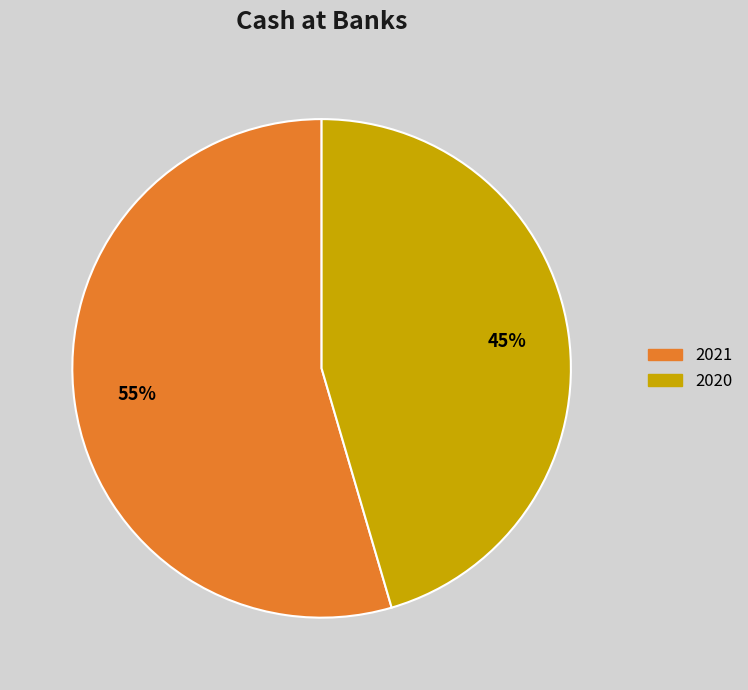

Rank the categories by value from lowest to highest.

2020, 2021